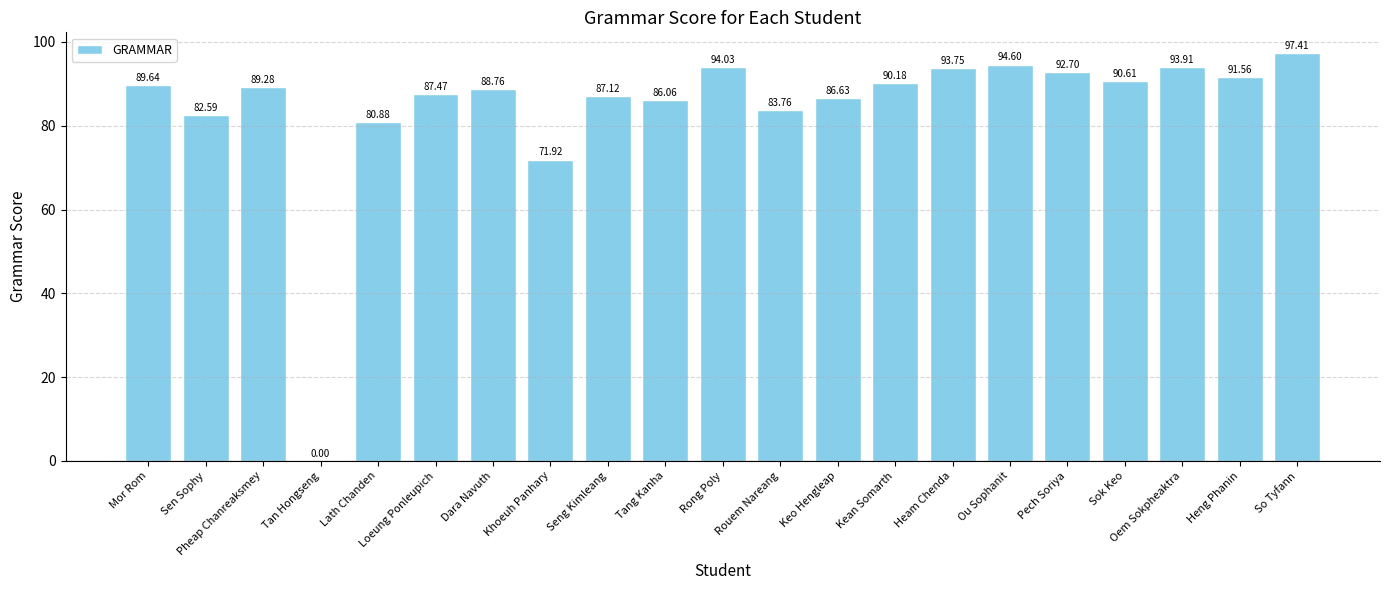

Is it true that the value at Tan Hongseng is 0.0?

True